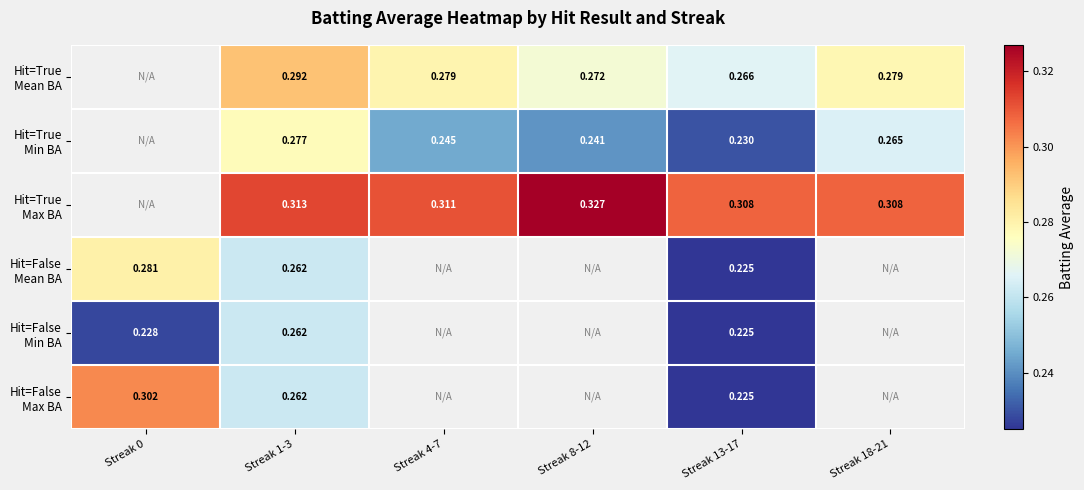

The Hit=False Min BA series shows 0.2 at Streak 0. True or false?

True